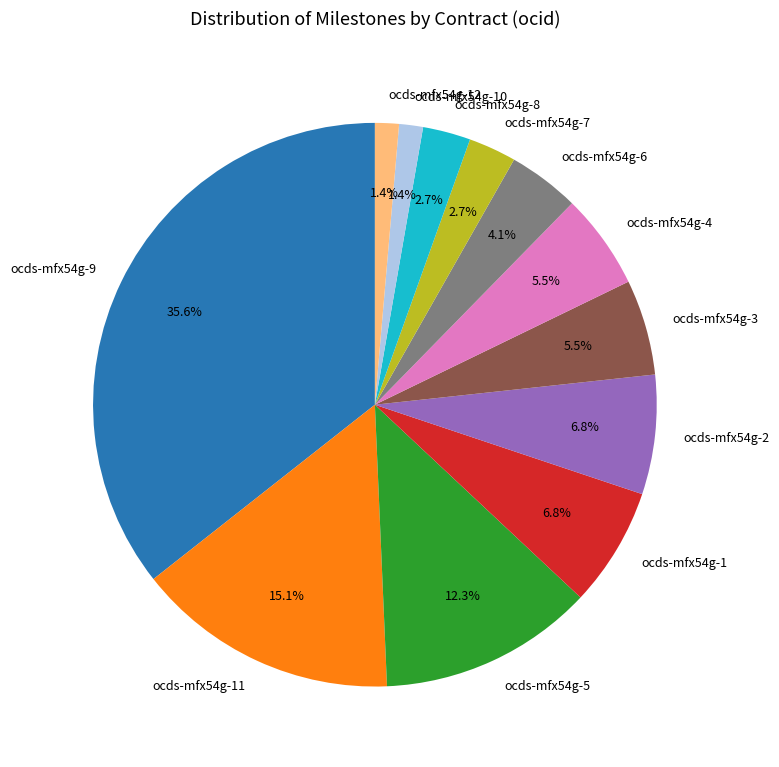

The ocds-mfx54g-10 slice represents 8% of the pie. True or false?

False